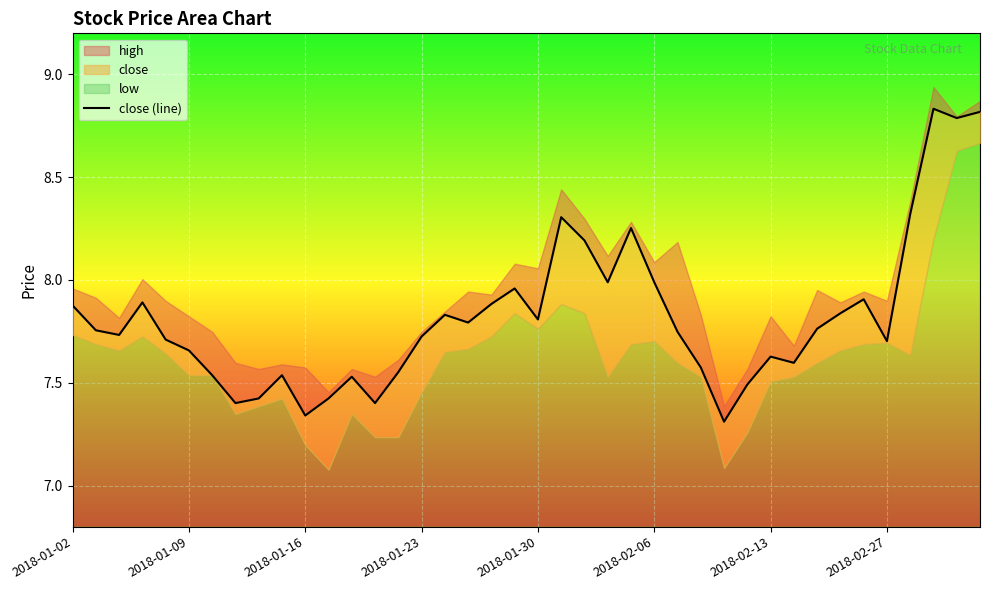

At which category does the chart reach its minimum across all series?

28